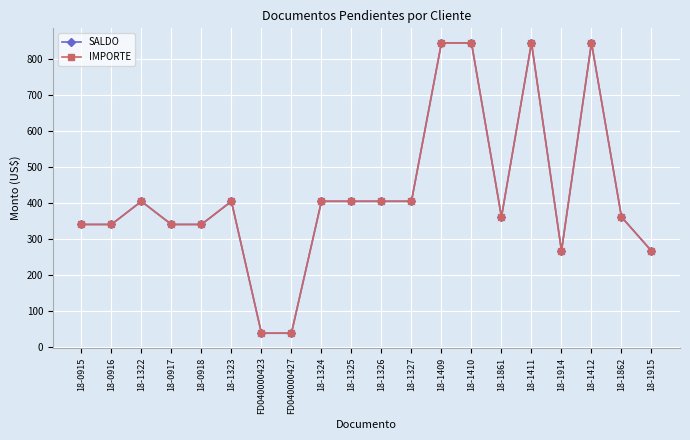

How many lines are shown in the chart?

2